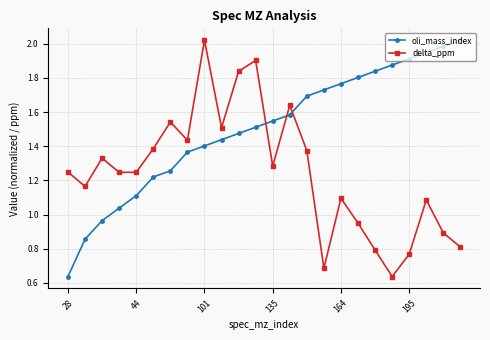

At how many categories does at least one series exceed 1?

24